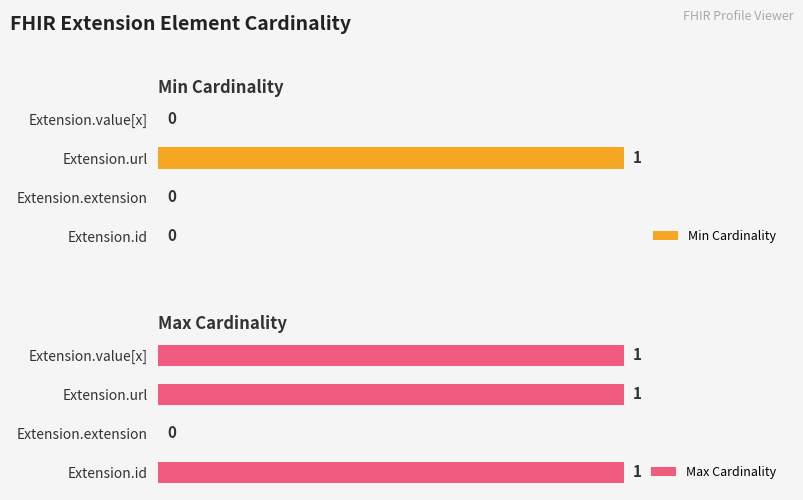

What is the value of the Max Cardinality bar at the 1st from the left?

1